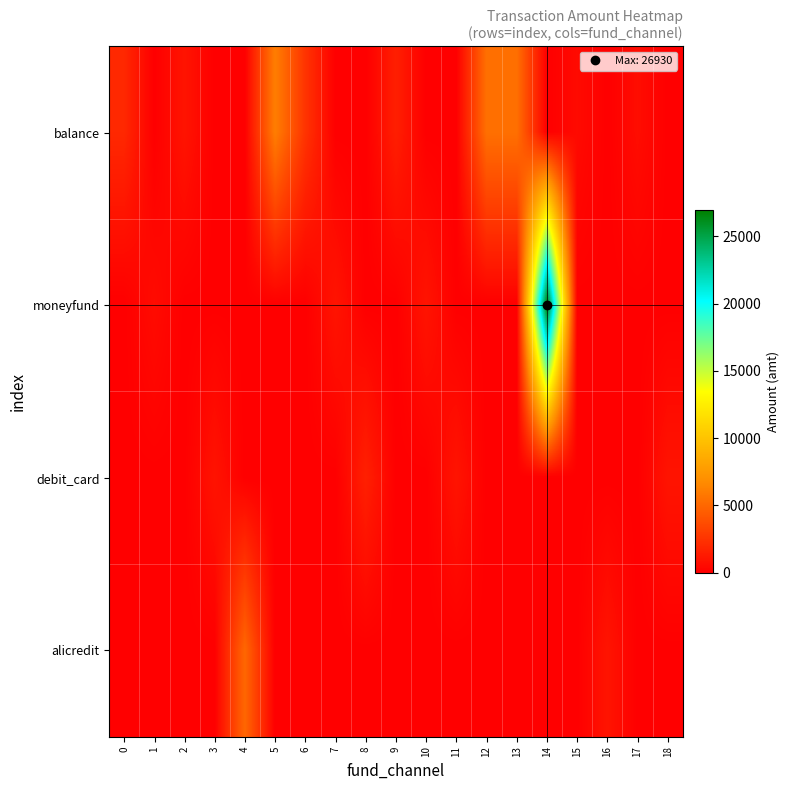

Which series has the widest spread of values?

moneyfund